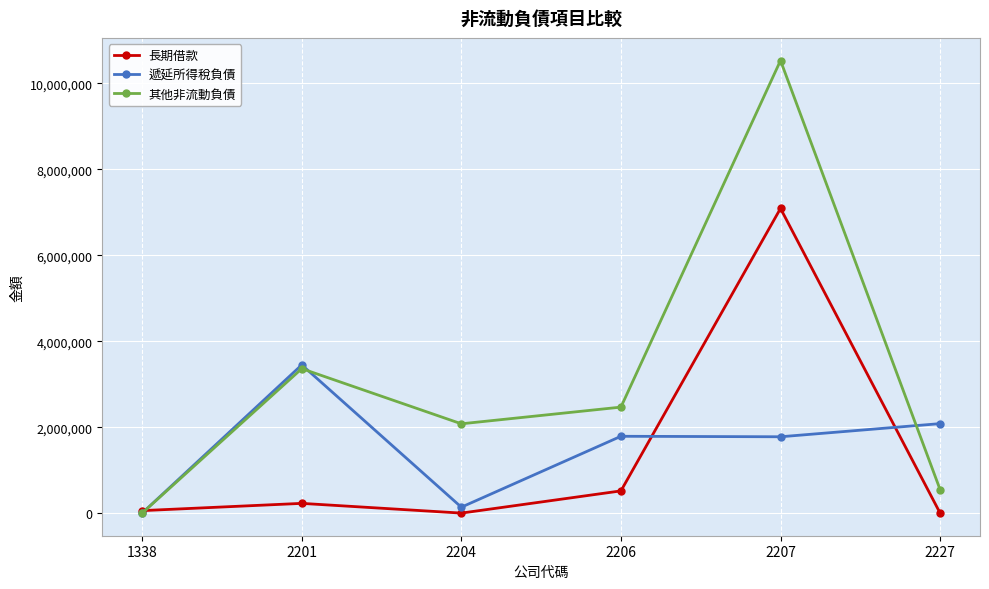

True or false: 長期借款 has more than 2 points higher than both neighbors.

False